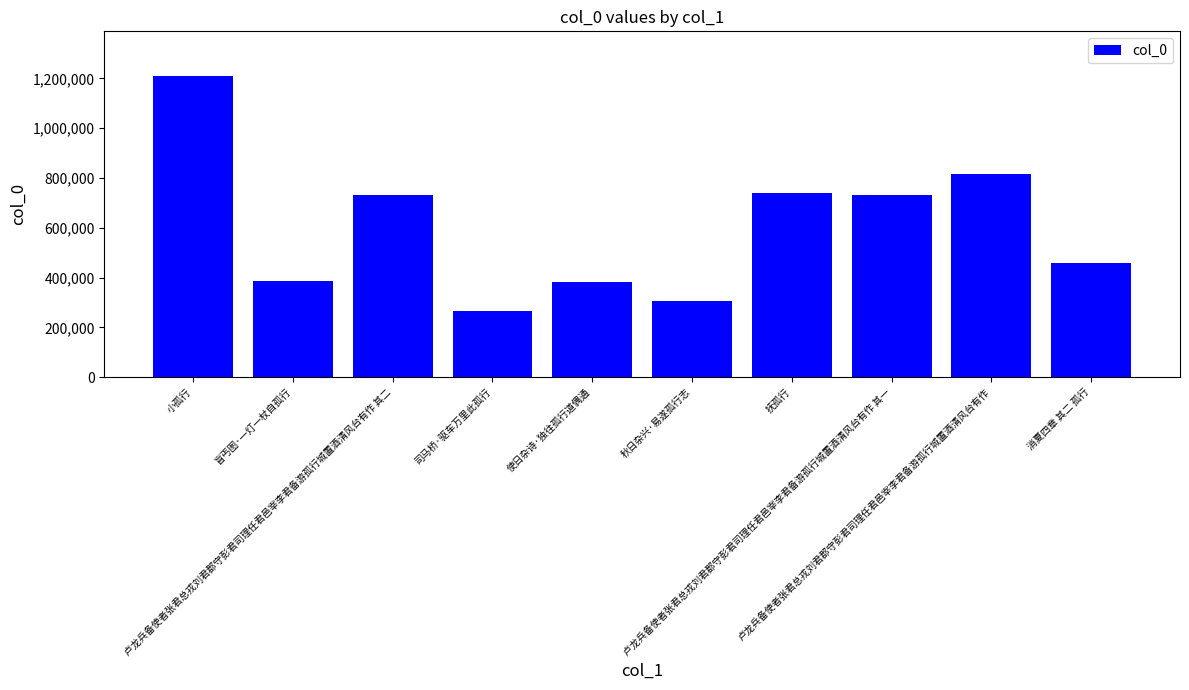

What is the difference between the maximum and minimum values?

942153